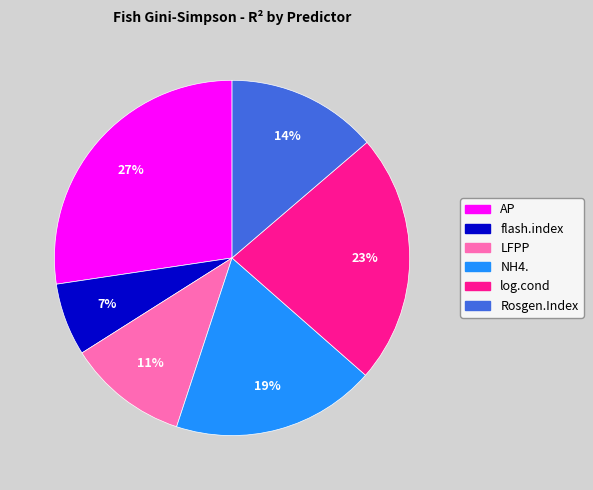

The log.cond slice represents 23% of the pie. True or false?

True